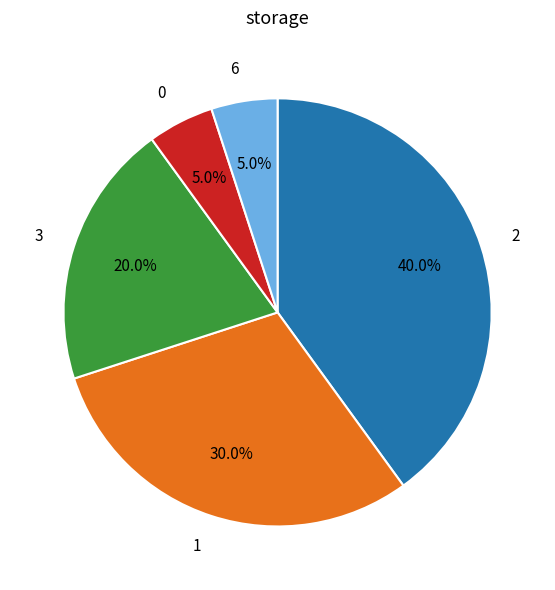

To the nearest percent, what portion does 2 represent?

40%